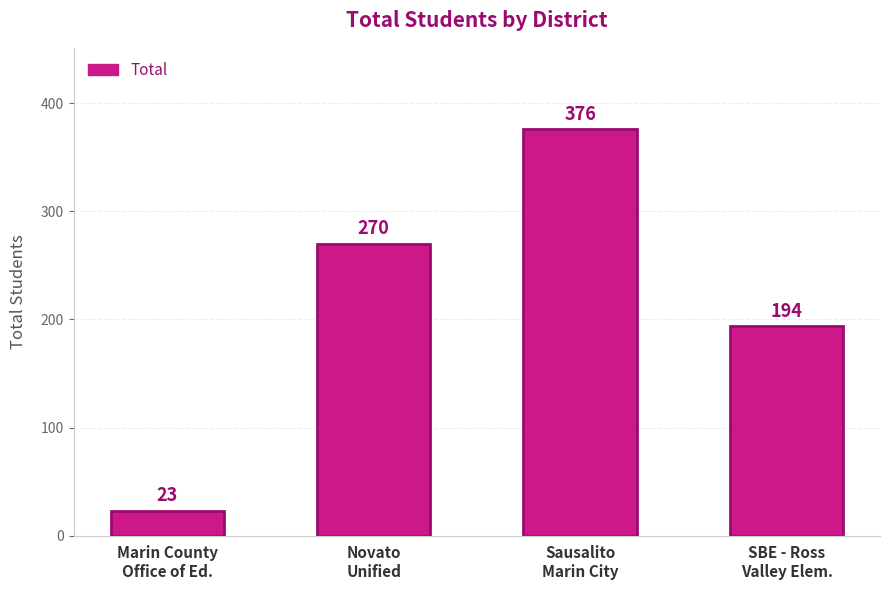

What is the label of the 1st bar from the left?

Marin County
Office of Ed.